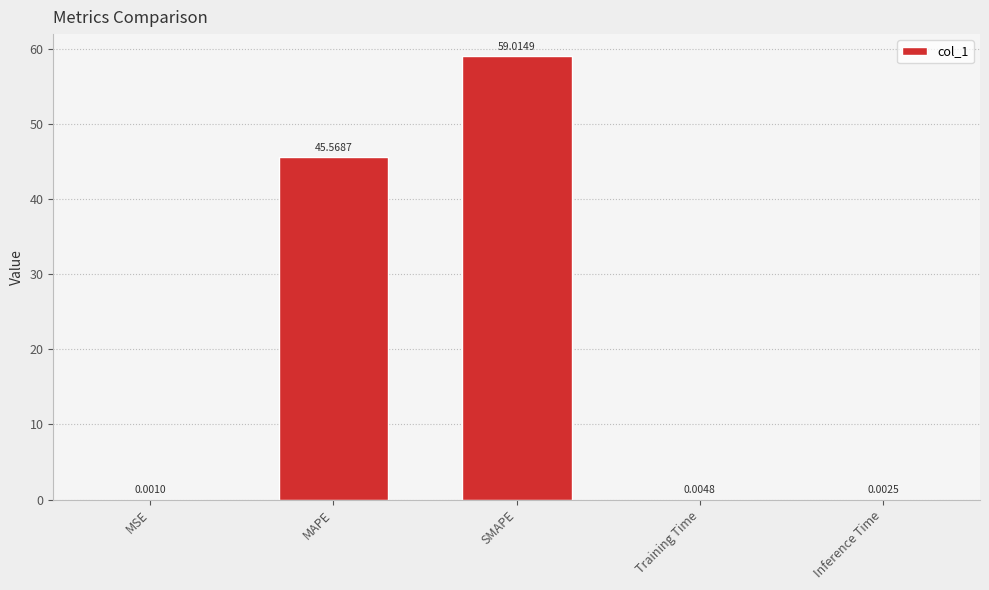

What is the sum of all values?

104.6